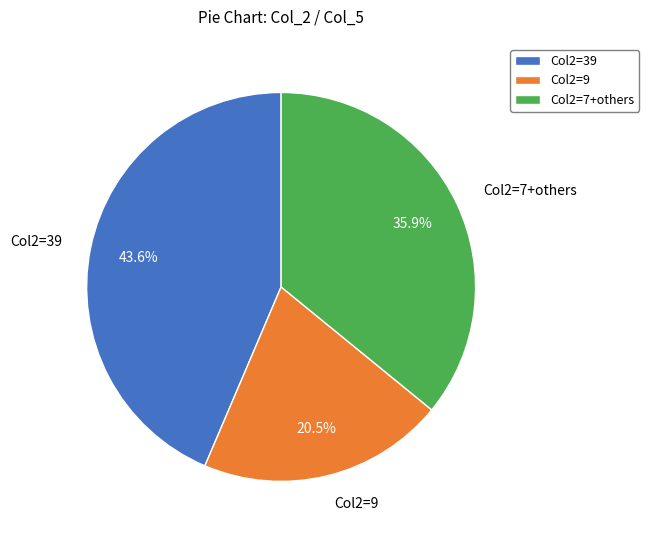

To the nearest percent, what is the average slice percentage?

33%